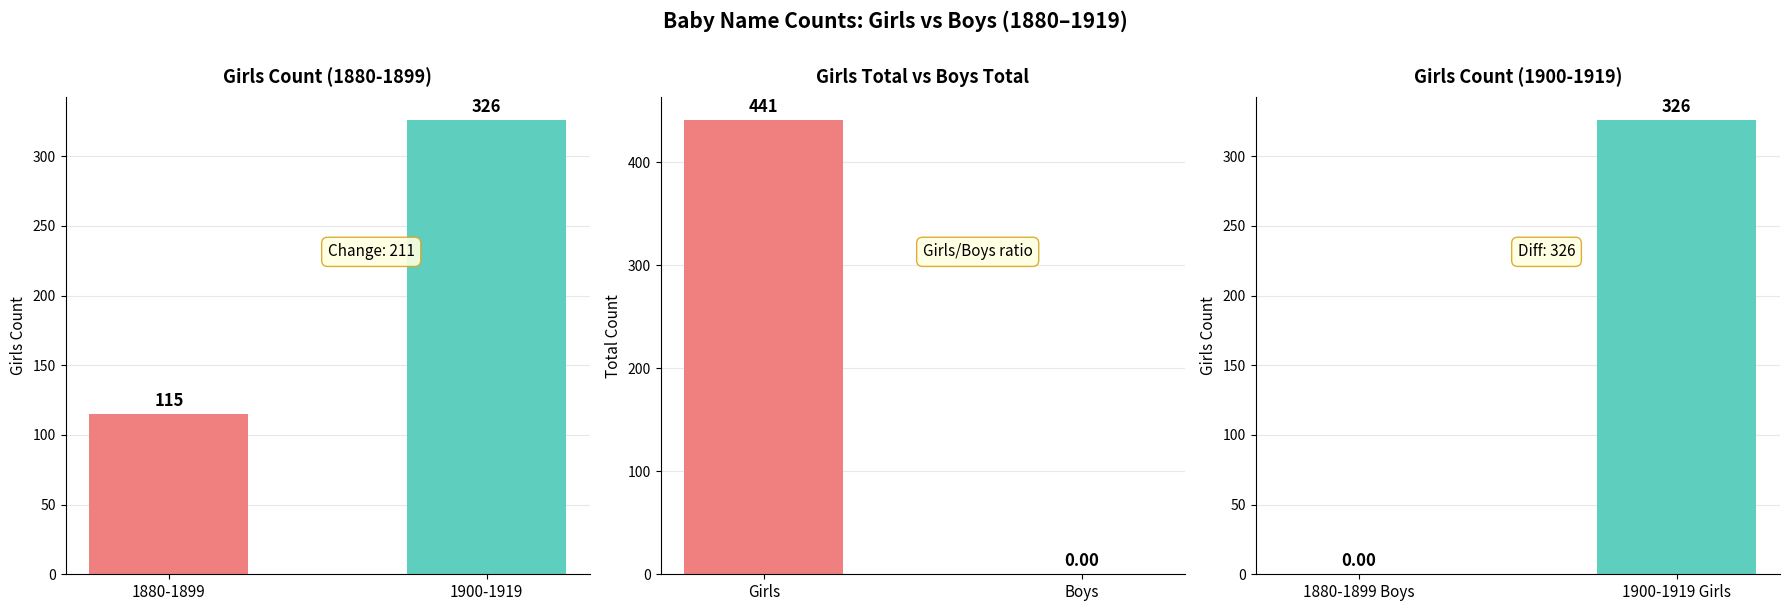

Which series has the largest total across all categories?

Girls